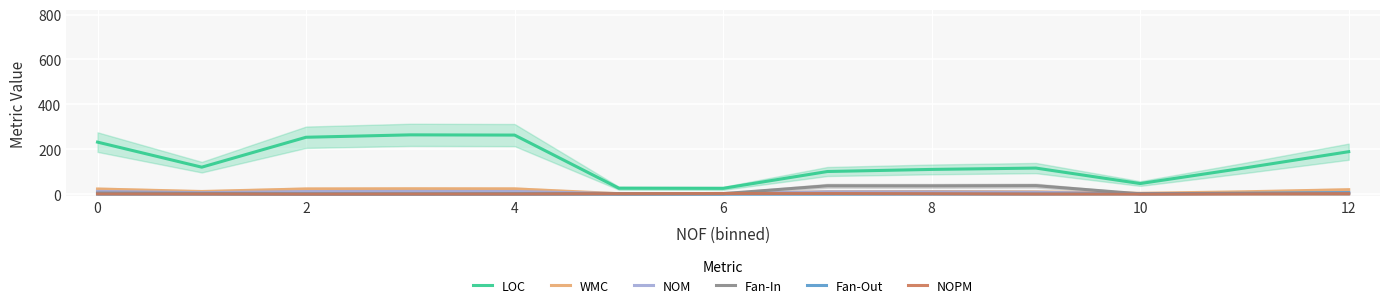

Between 0 and 7, which series saw the biggest shift?

LOC